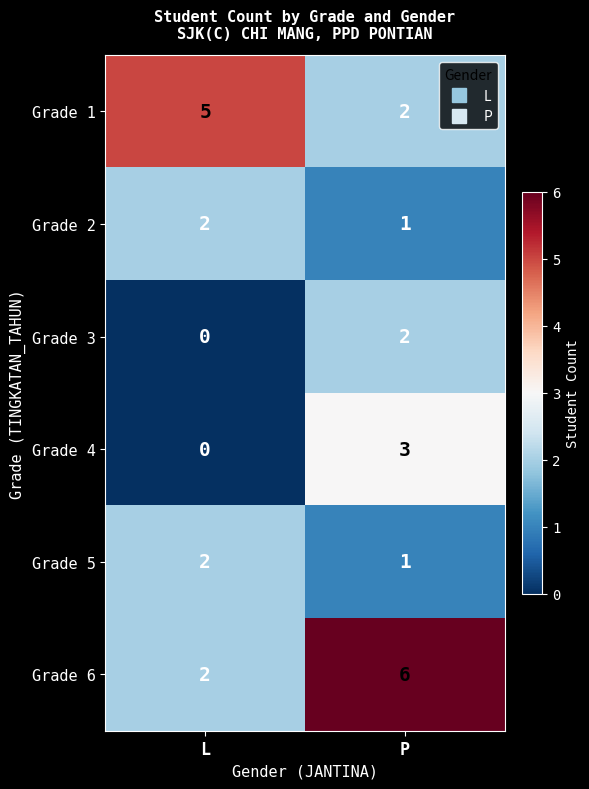

The value of Grade 5 at P is 1. True or false?

True